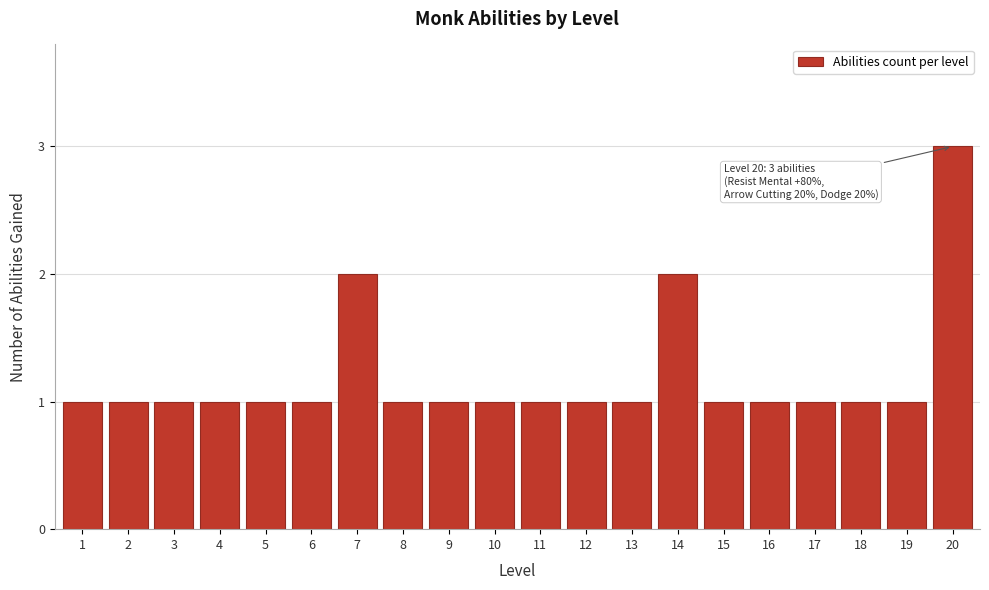

Reading left to right, transcribe all the data shown in this chart.

1	1	1	1	1	1	2	1	1	1	1	1	1	2	1	1	1	1	1	3